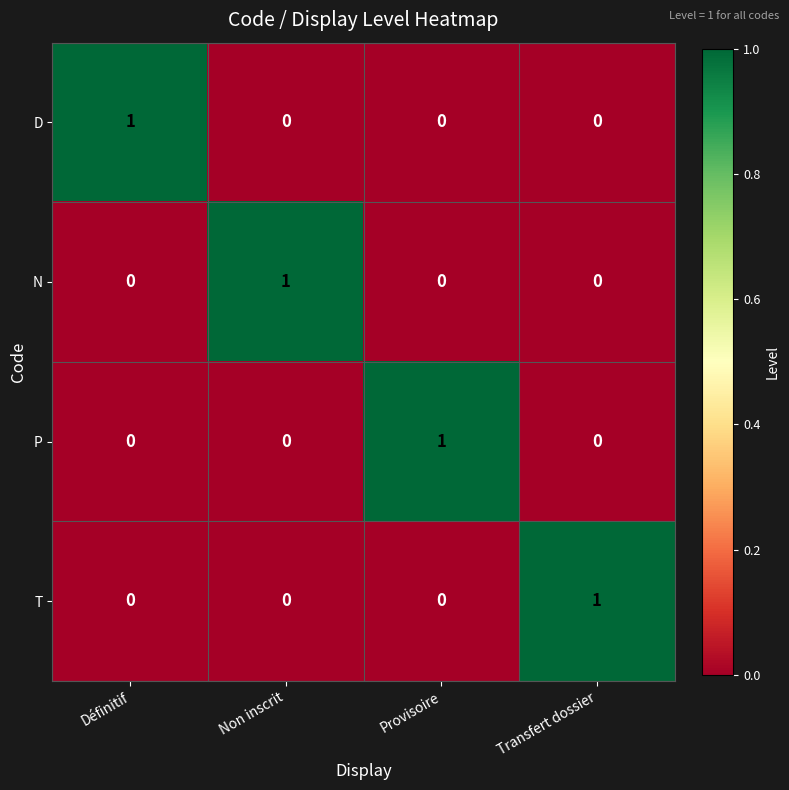

True or false: T has a value of 0 at Définitif.

True